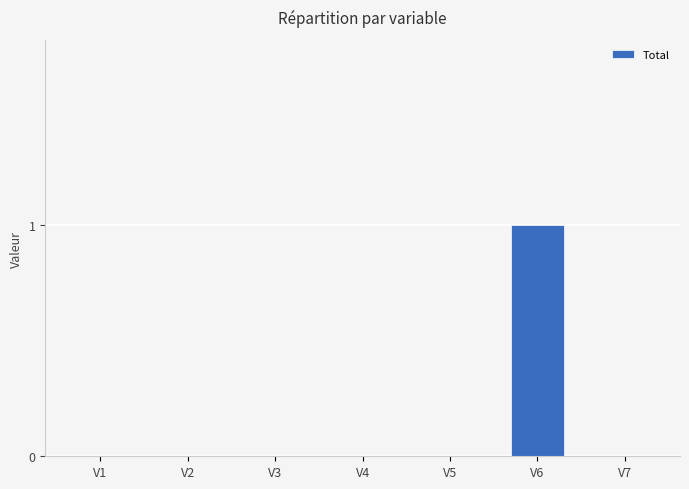

What is the sum of all values?

1